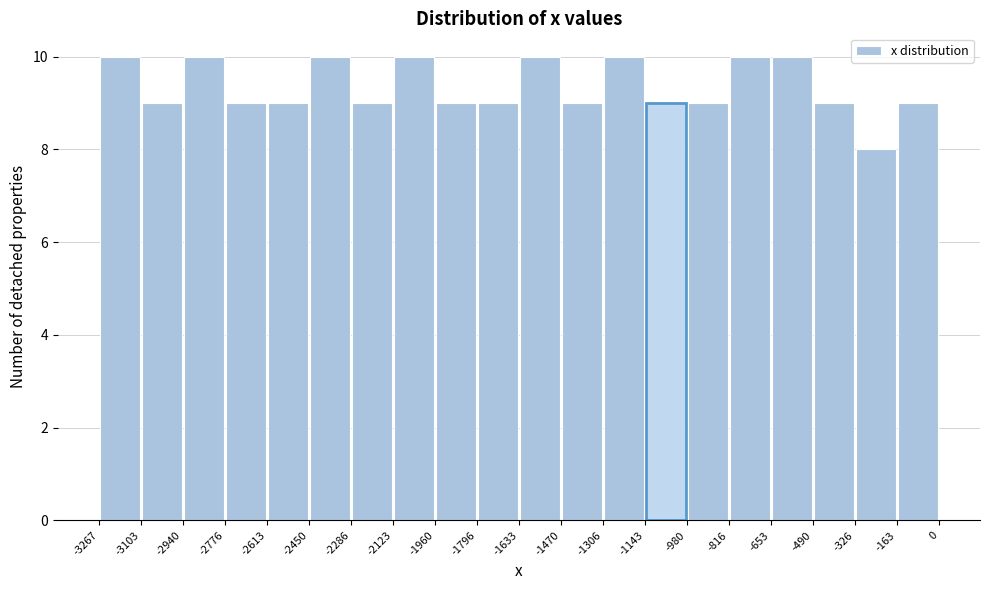

How tall is the bar that spans -1960 to -1796 on the x-axis? The values are not printed on the chart, so give them approximately, as read against the axis.

9